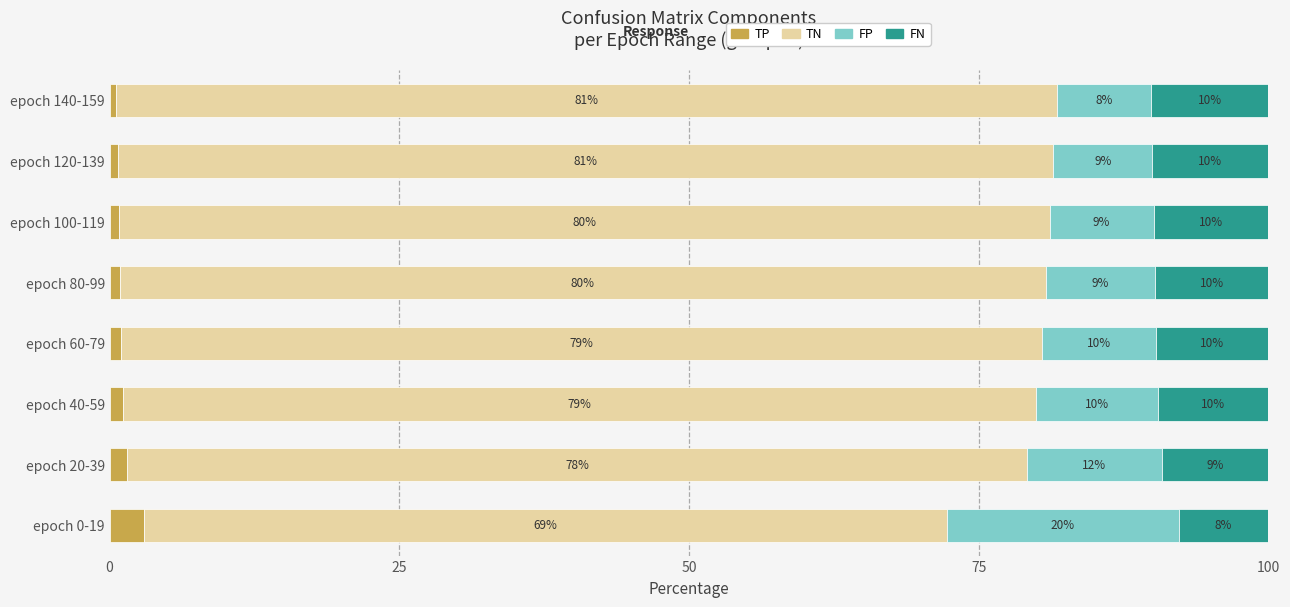

How many values in the TP series exceed 1?

4